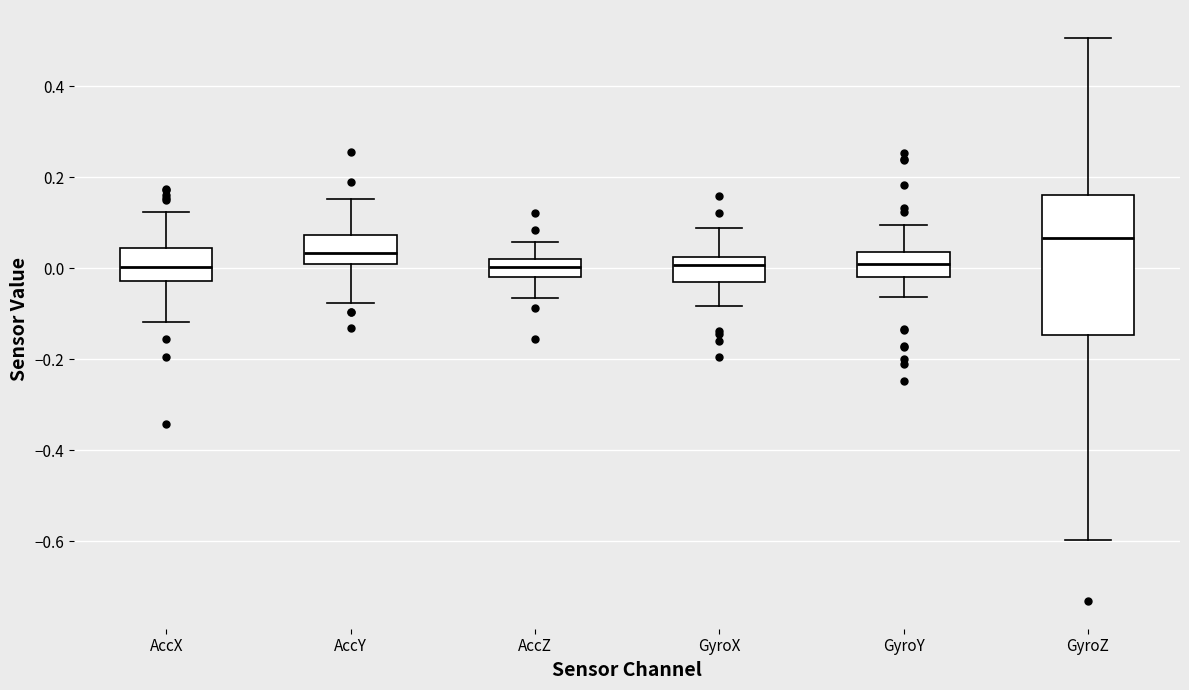

Where does the median line of the box for AccY sit on the y-axis? The values are not printed on the chart, so give them approximately, as read against the axis.

0.04